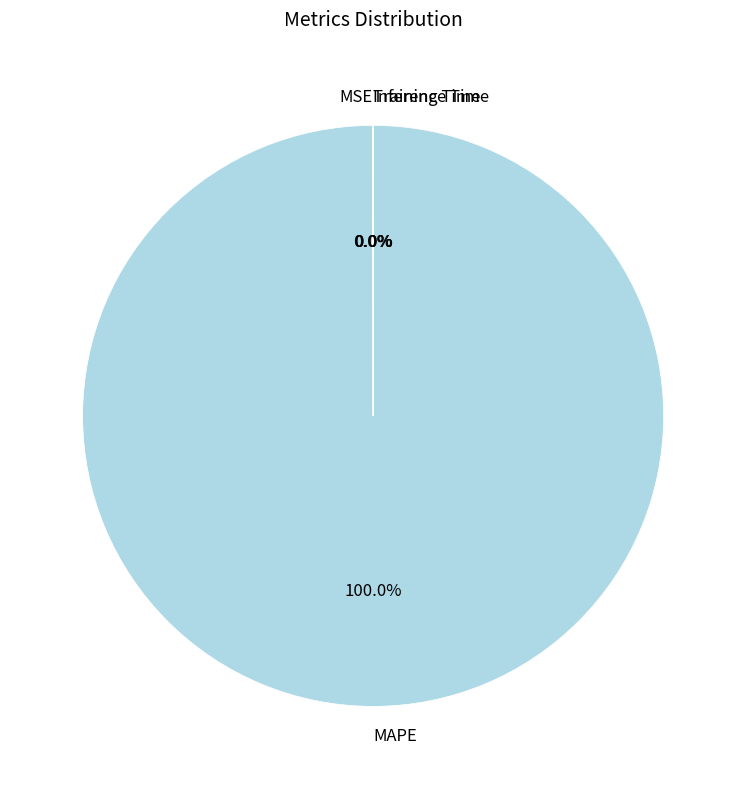

Does MAPE account for over 50% of the chart?

Yes